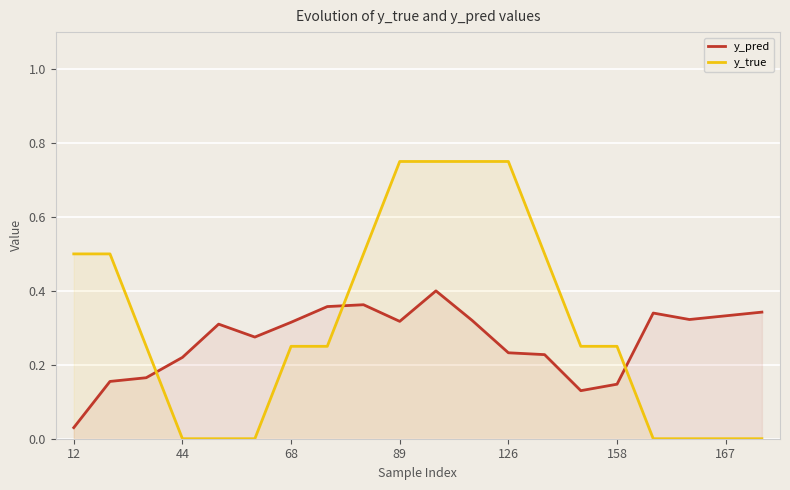

Which series has the largest total across all categories?

y_true